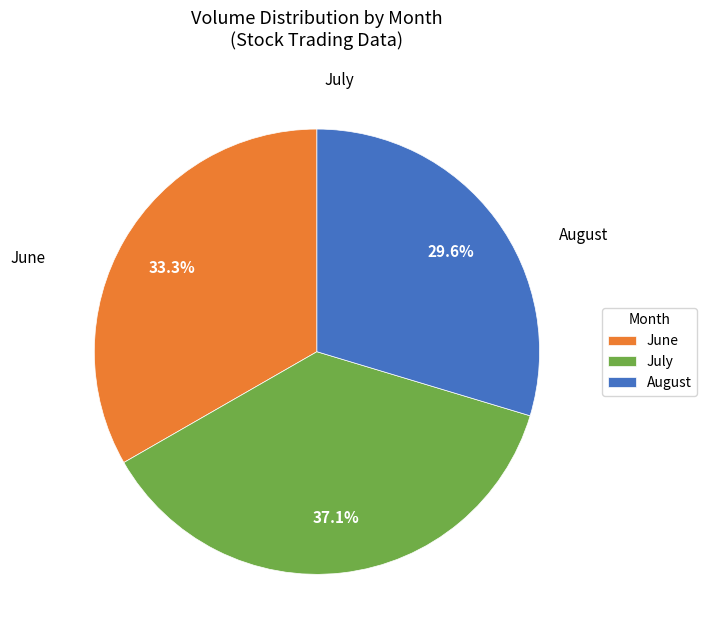

What is the largest slice in the pie chart?

July